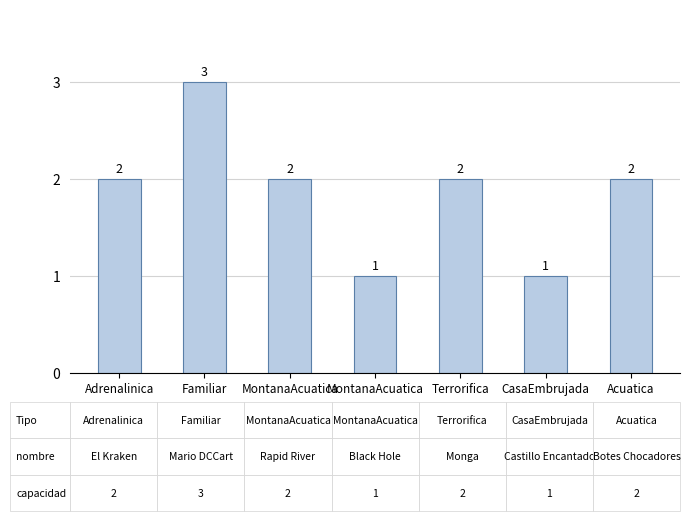

What is the change in value from MontanaAcuatica to MontanaAcuatica?

-1